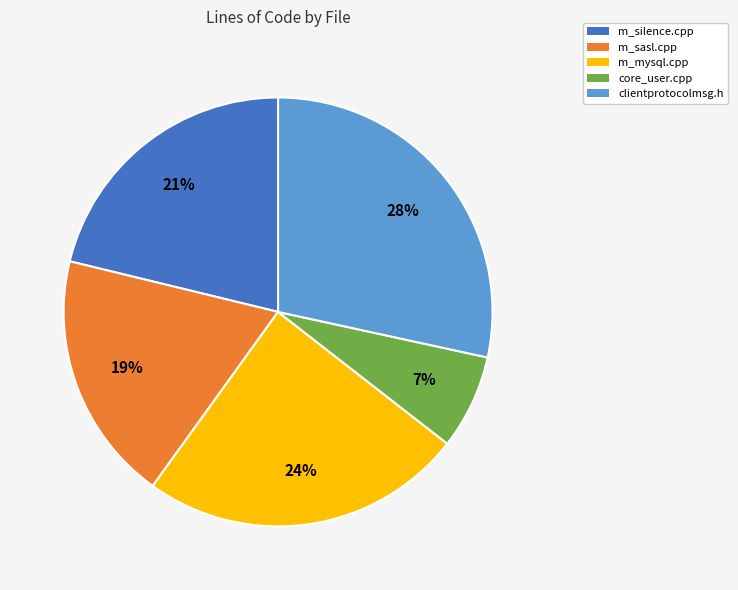

What is the ratio of the value at core_user.cpp to the value at m_sasl.cpp?

0.4